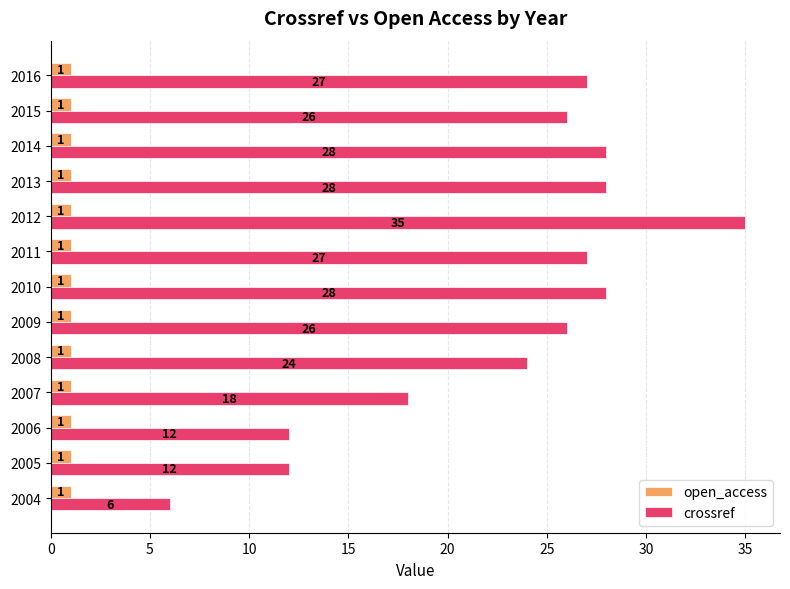

What is the difference between the maximum and second lowest values in the crossref series?

23